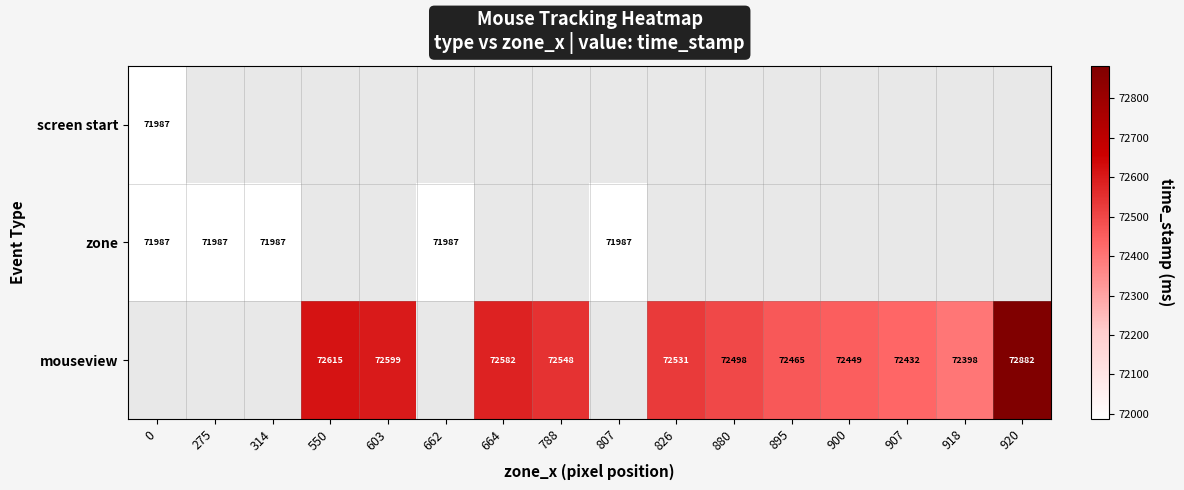

What is the smallest value displayed?

71987.0